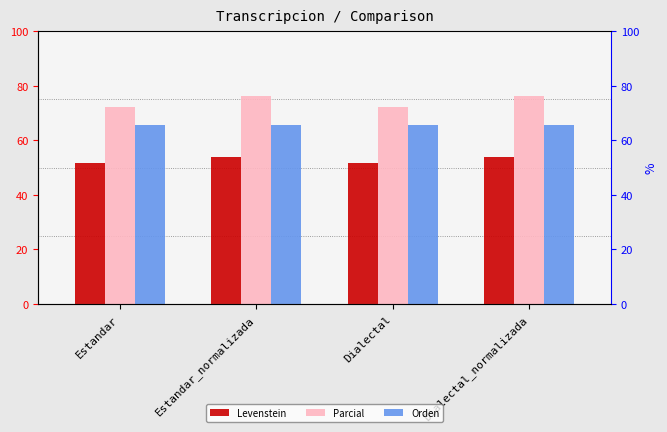

What is the spread (max minus min) of values at Estandar_normalizada?

22.2